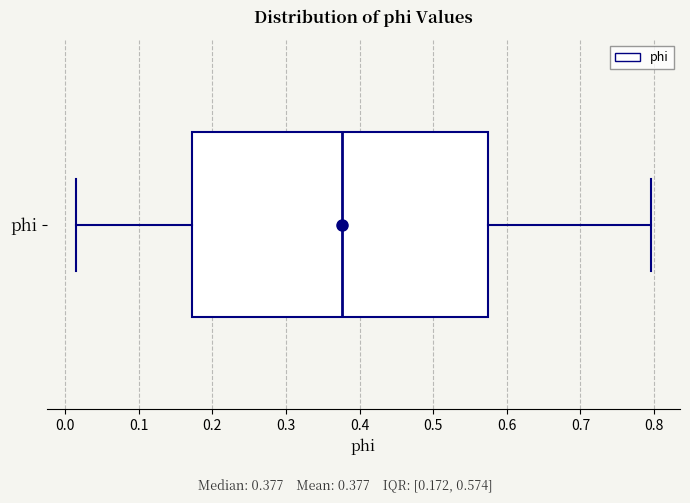

Transcribe this box plot: give where the median line is, the range the box spans, and where the two whiskers end, as read against the x-axis. The values are not printed on the chart, so give them approximately, as read against the axis.

median 0.38, box 0.17 to 0.57, whiskers 0.01 to 0.80